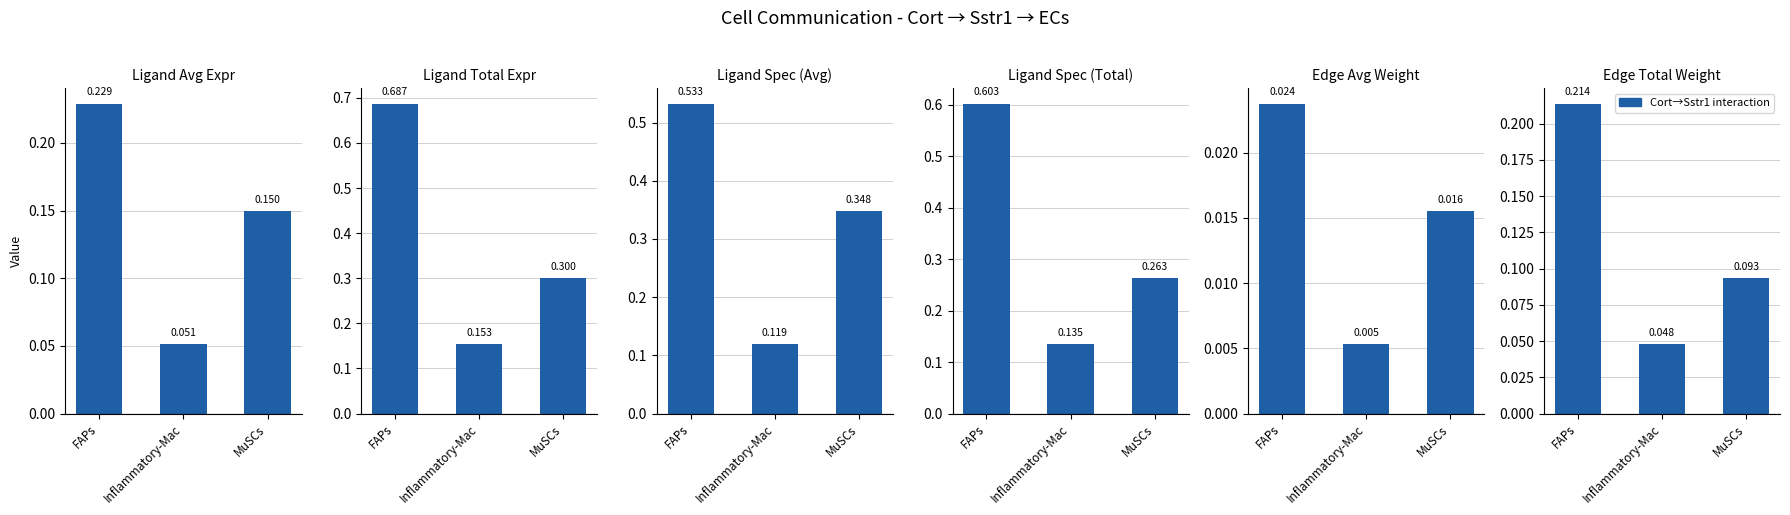

What is the total value across all series at FAPs?

2.3